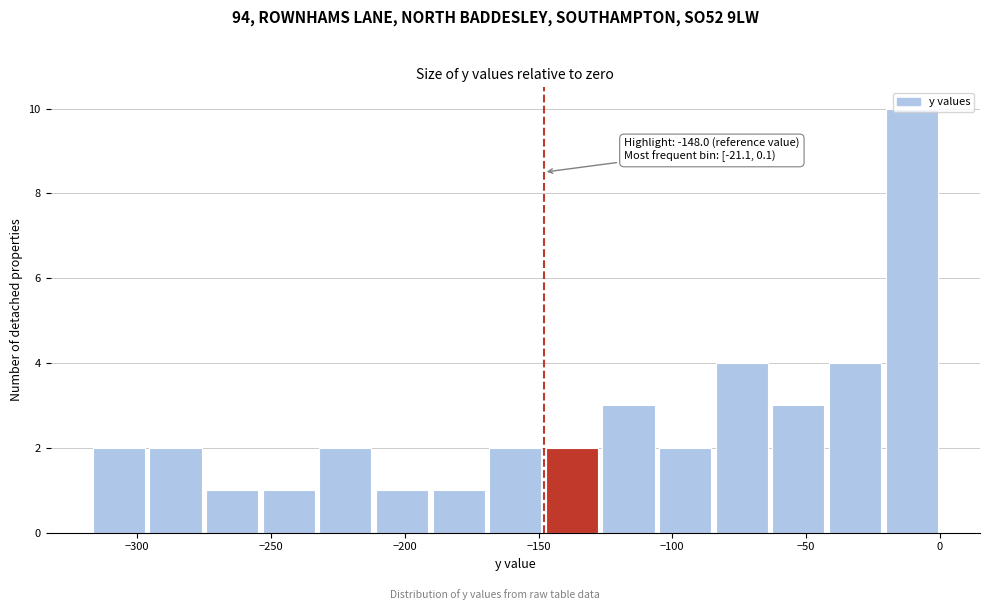

Over which range of the x-axis is the bar tallest?

-20 to 0